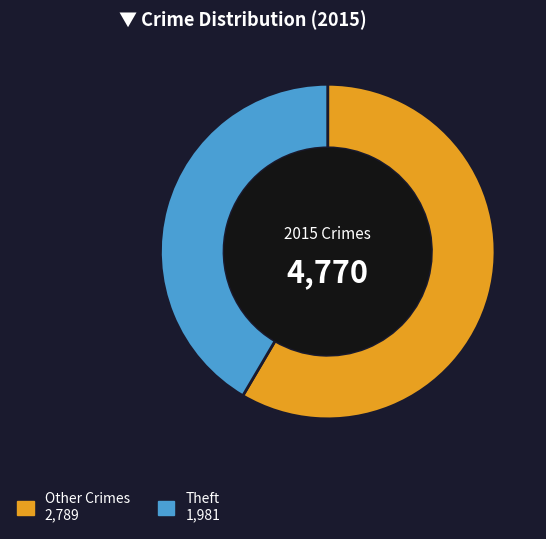

Does any single category account for the majority?

Yes